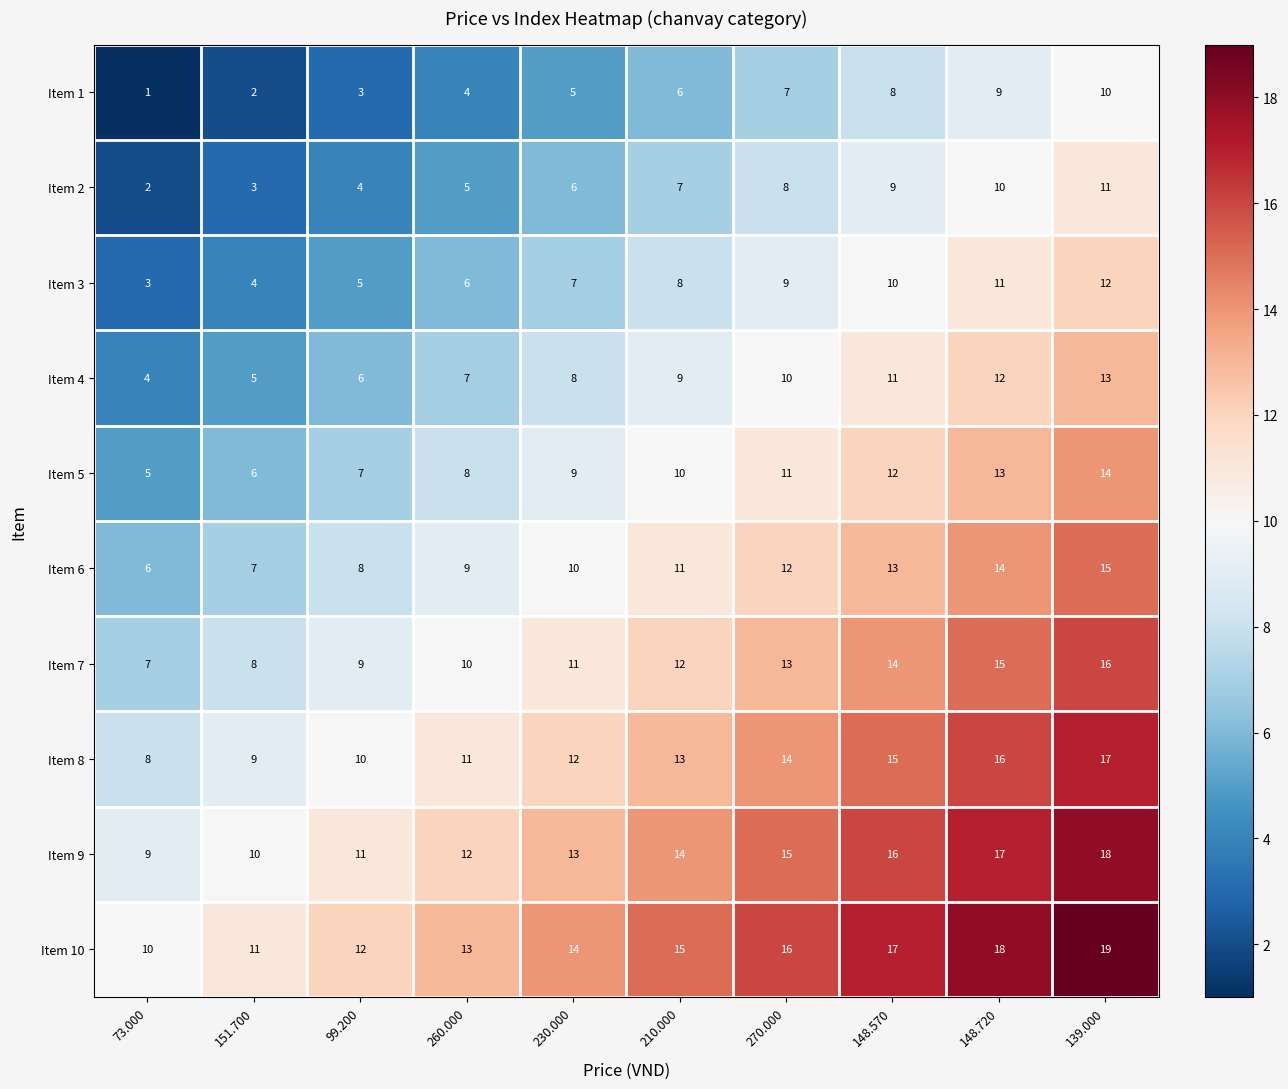

Which series has the largest total across all categories?

Item 10